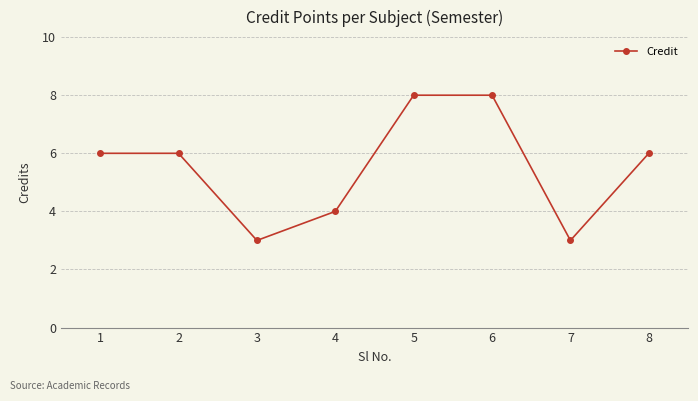

What is the maximum value shown in the chart?

8